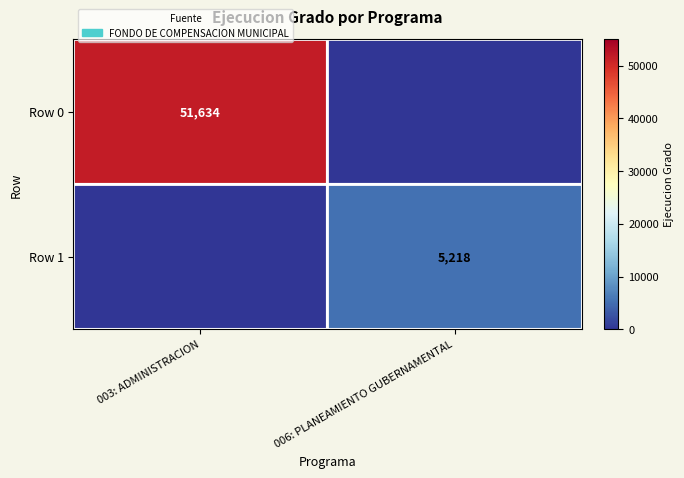

True or false: Row 0 has a value of 51634 at 003: ADMINISTRACION.

True